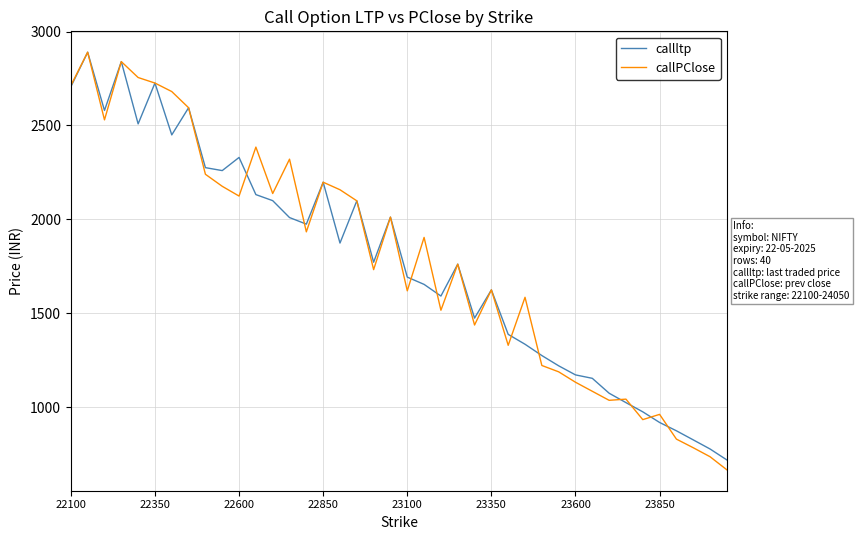

What is the minimum value shown in the chart?

667.2